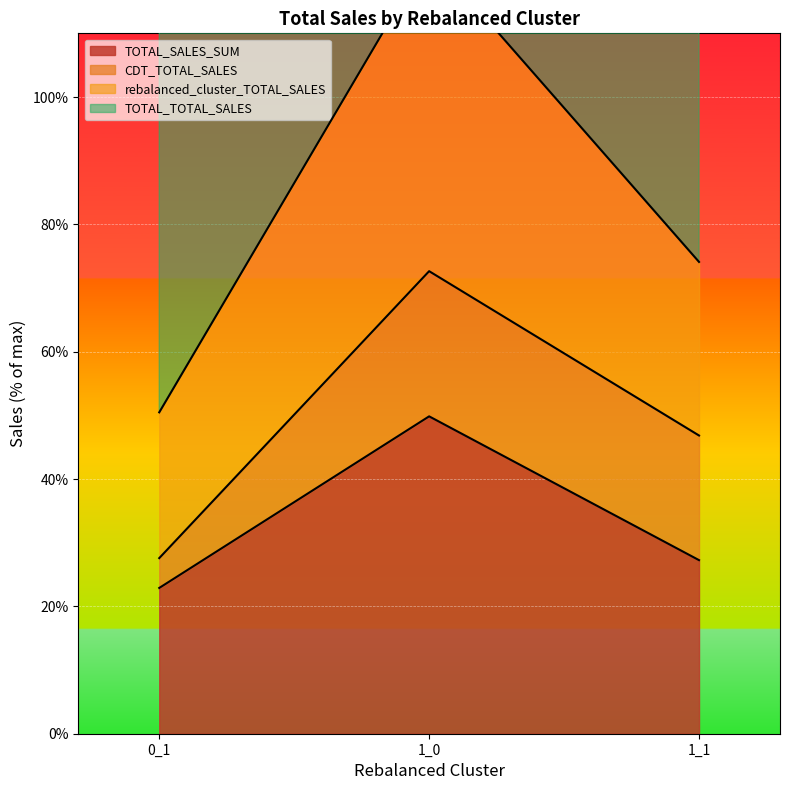

What value does the rebalanced_cluster_TOTAL_SALES series have at 1_1?

74.1